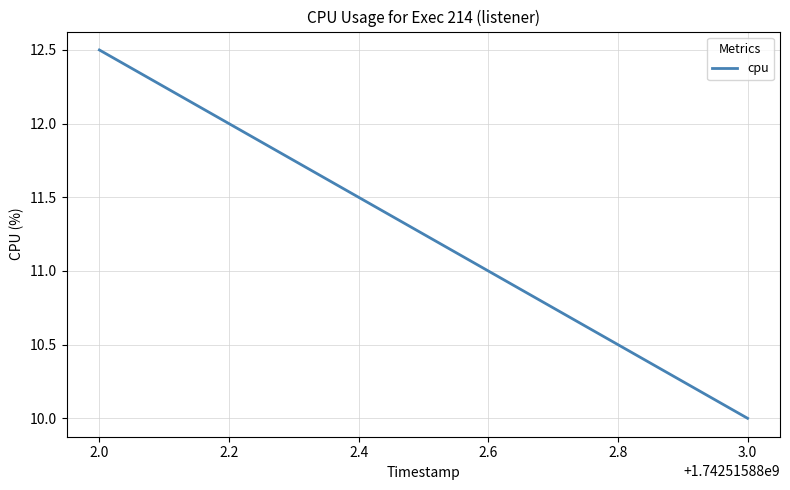

Count the number of categories in the chart.

2